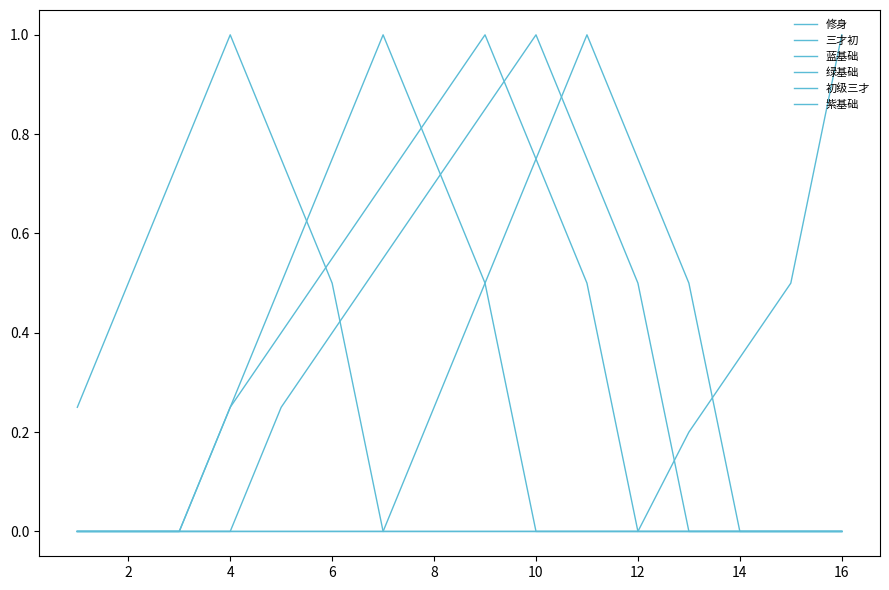

Does the chart display data point markers on the line(s)?

No